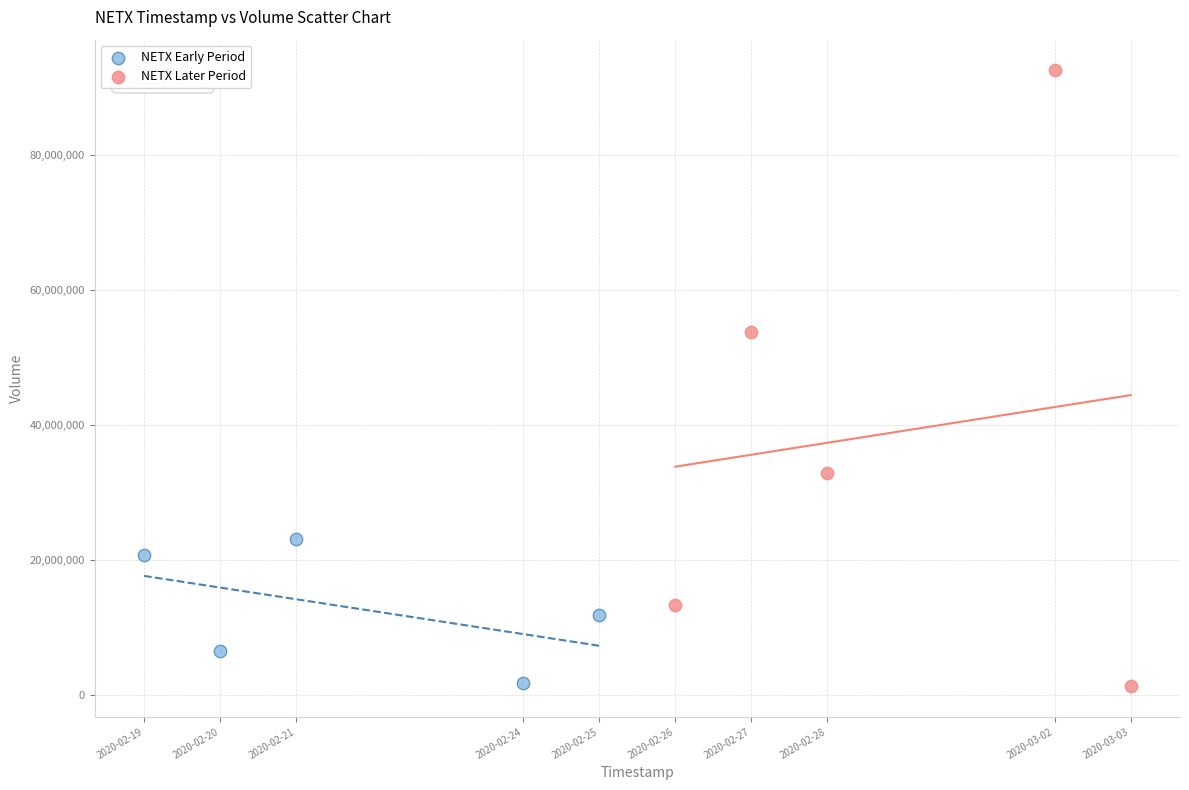

Which series has the widest spread of Y values?

NETX Later Period